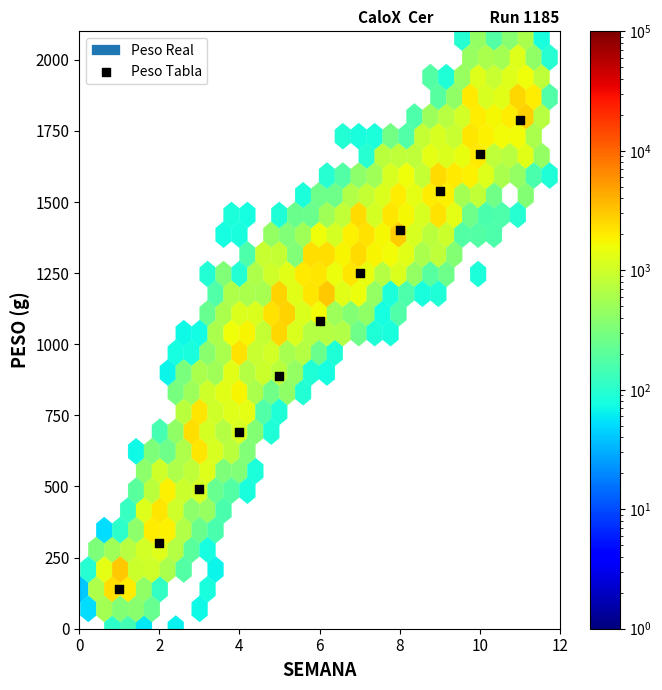

What Y value in the scatter plot is closest to 965?

890